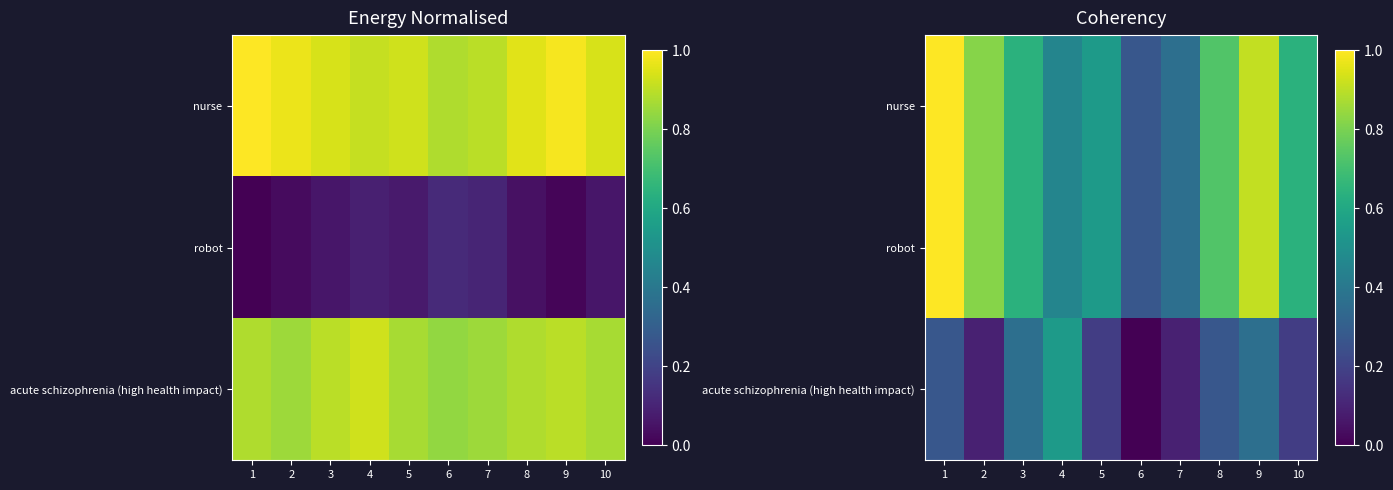

Count the number of categories in the chart.

10